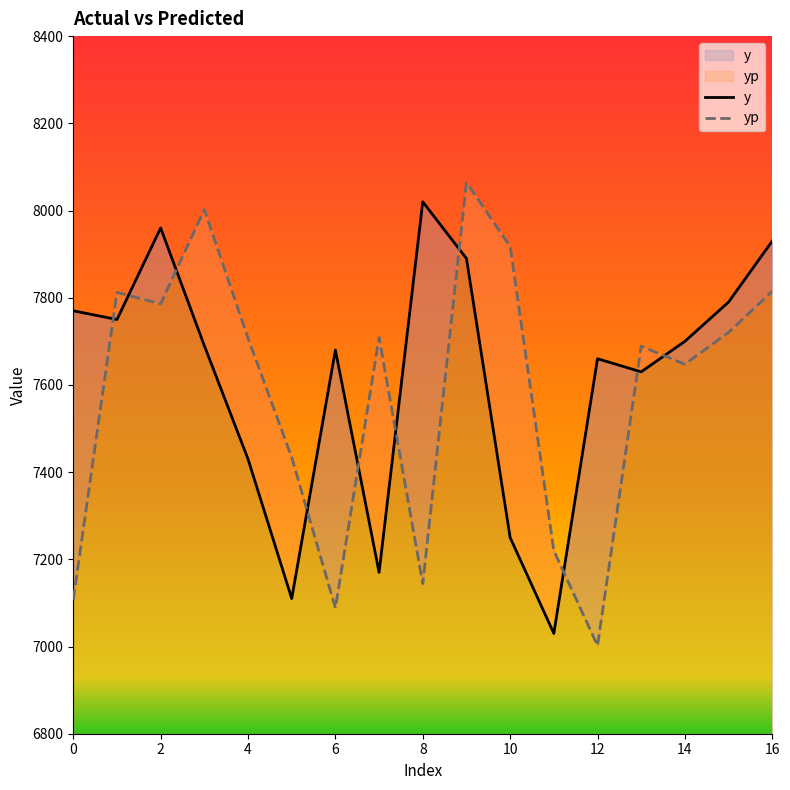

At which category does y reach its first local valley?

1